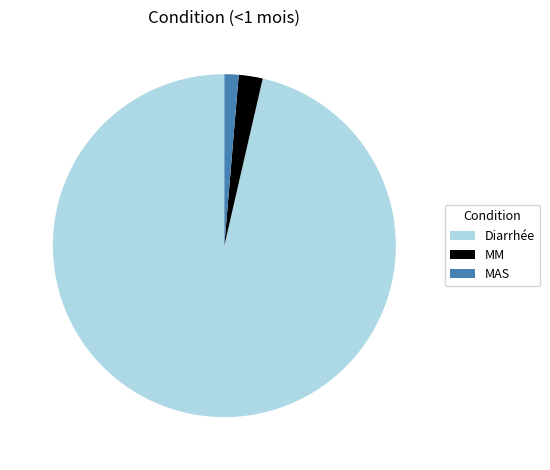

Rank the categories by value from lowest to highest.

MAS, MM, Diarrhée